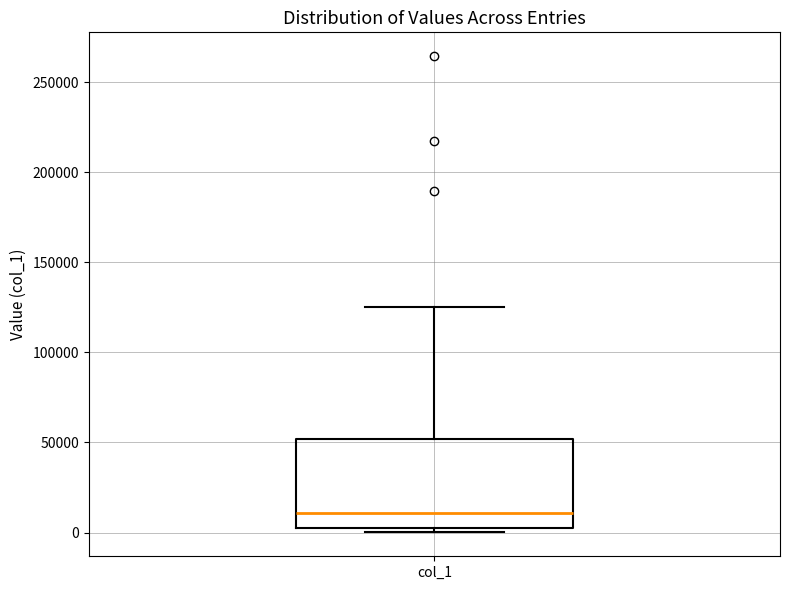

Read this box plot against the y-axis: the position of the median line, the range covered by the box, and the ends of both whiskers. The values are not printed on the chart, so give them approximately, as read against the axis.

median 10000, box 5000 to 50000, whiskers 0 to 125000